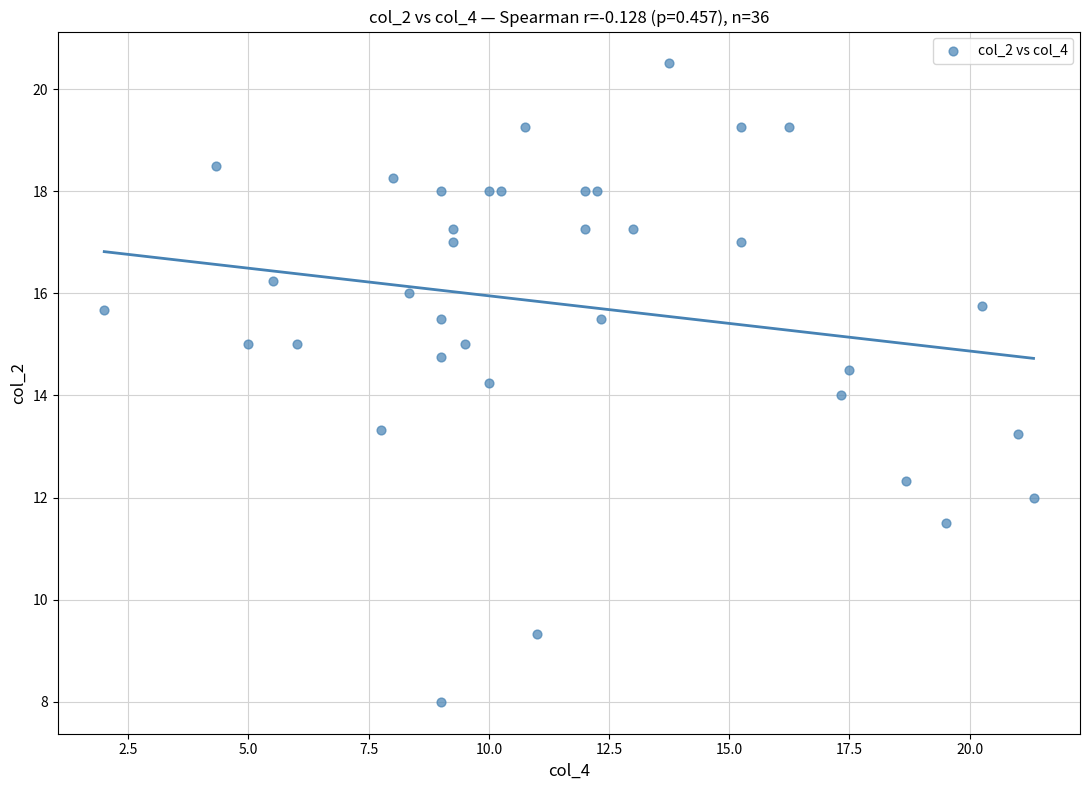

What is the range of X values (max minus min)?

19.3